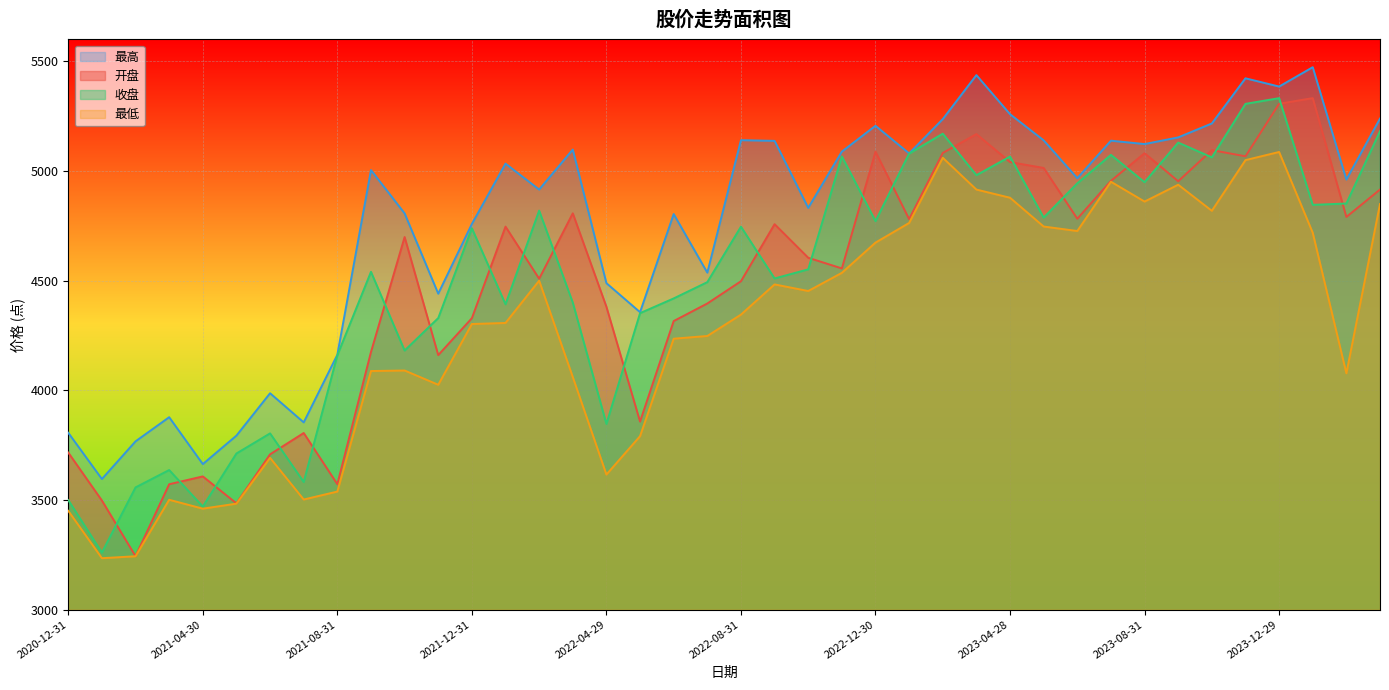

What is the spread (max minus min) of values at 2021-11-30?

415.4